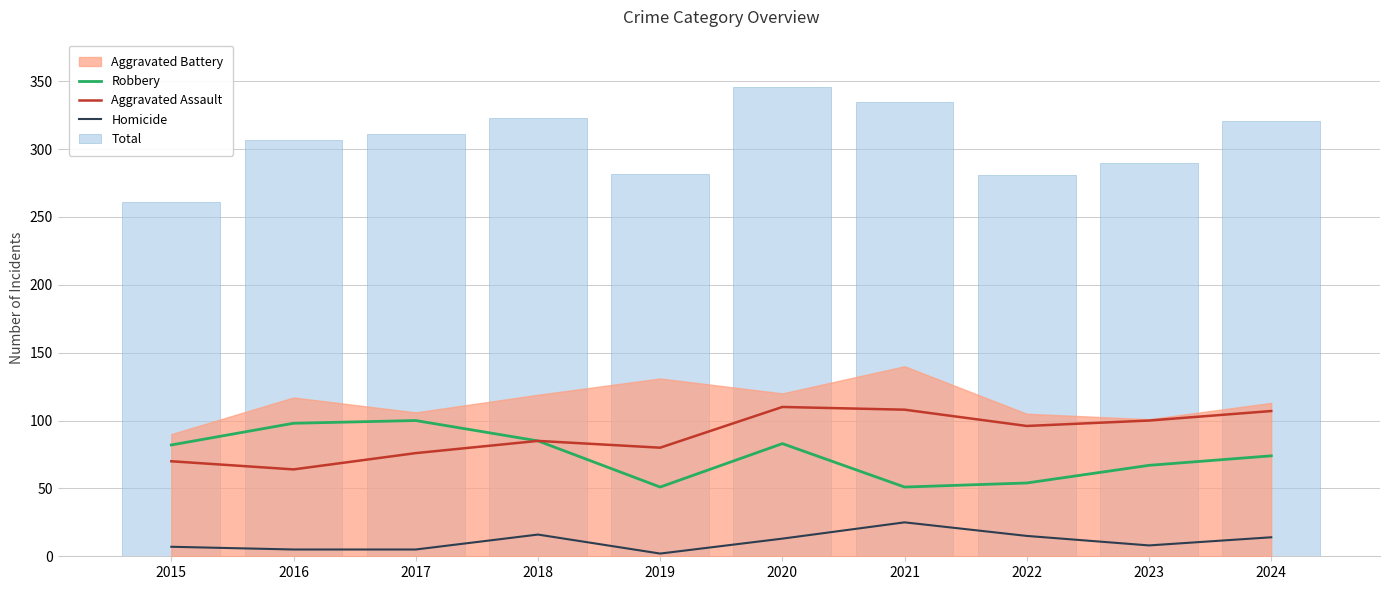

Where is Total nearest to the value 303?

2016